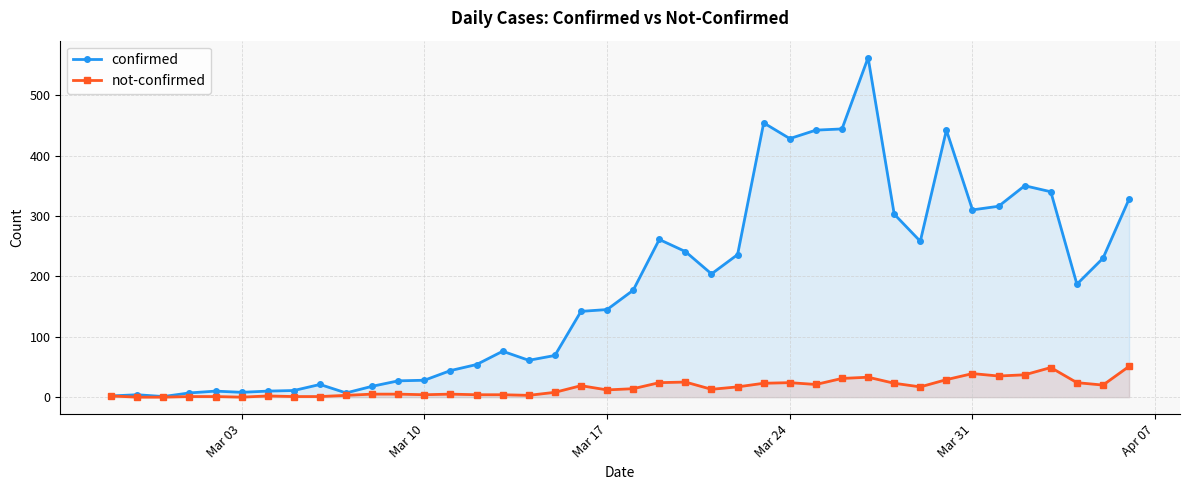

Rank the series by their average value, from lowest to highest.

not-confirmed, confirmed